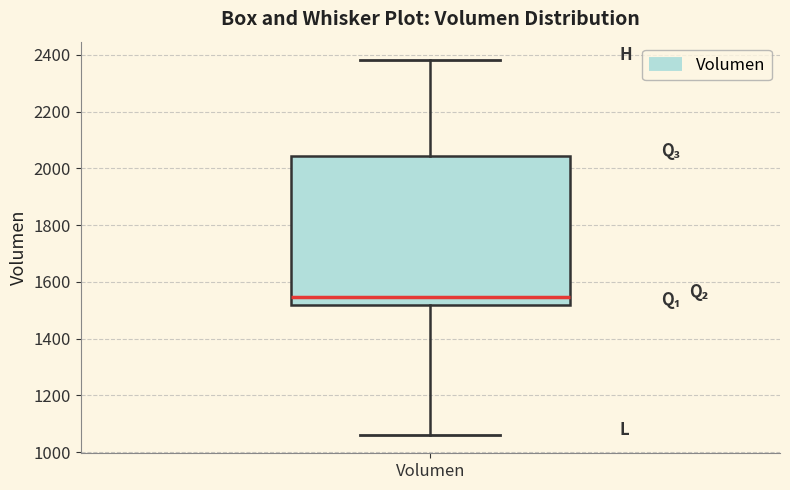

Read this box plot against the y-axis: the position of the median line, the range covered by the box, and the ends of both whiskers. The values are not printed on the chart, so give them approximately, as read against the axis.

median 1540, box 1520 to 2040, whiskers 1060 to 2380